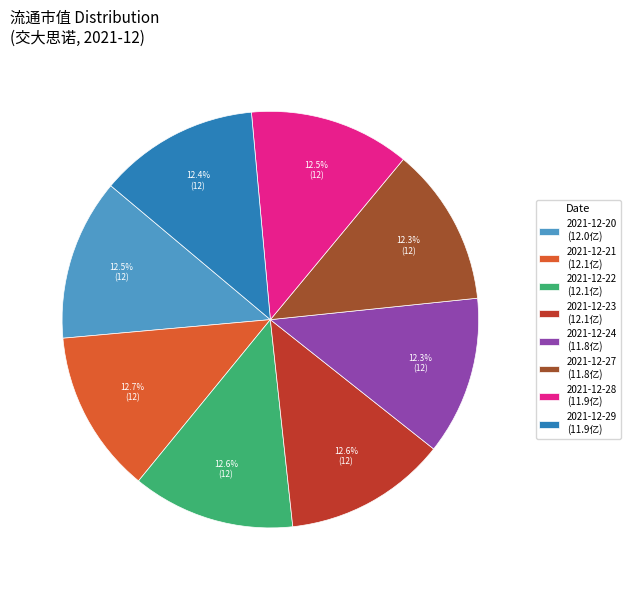

Approximately how many times larger is the value at 2021-12-23 (12.1亿) compared to 2021-12-20 (12.0亿)?

1.0